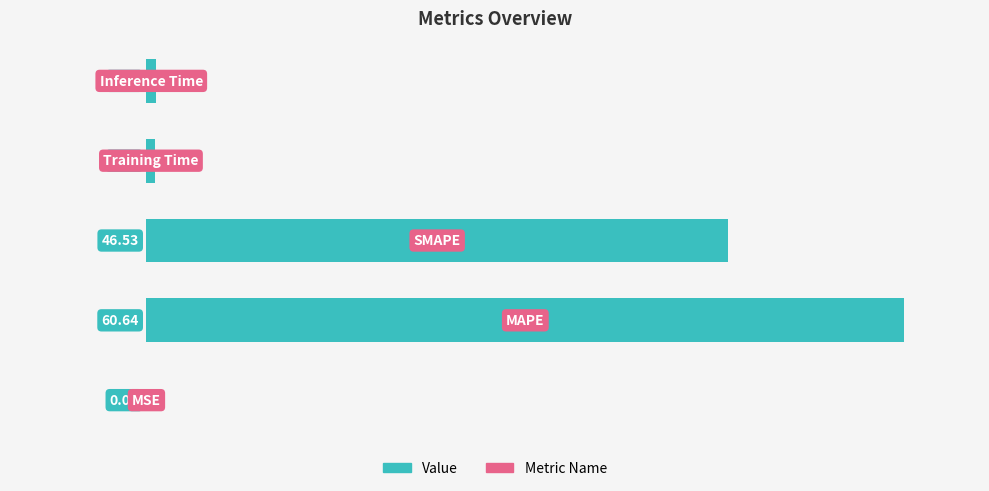

What is the sum of all values?

108.7